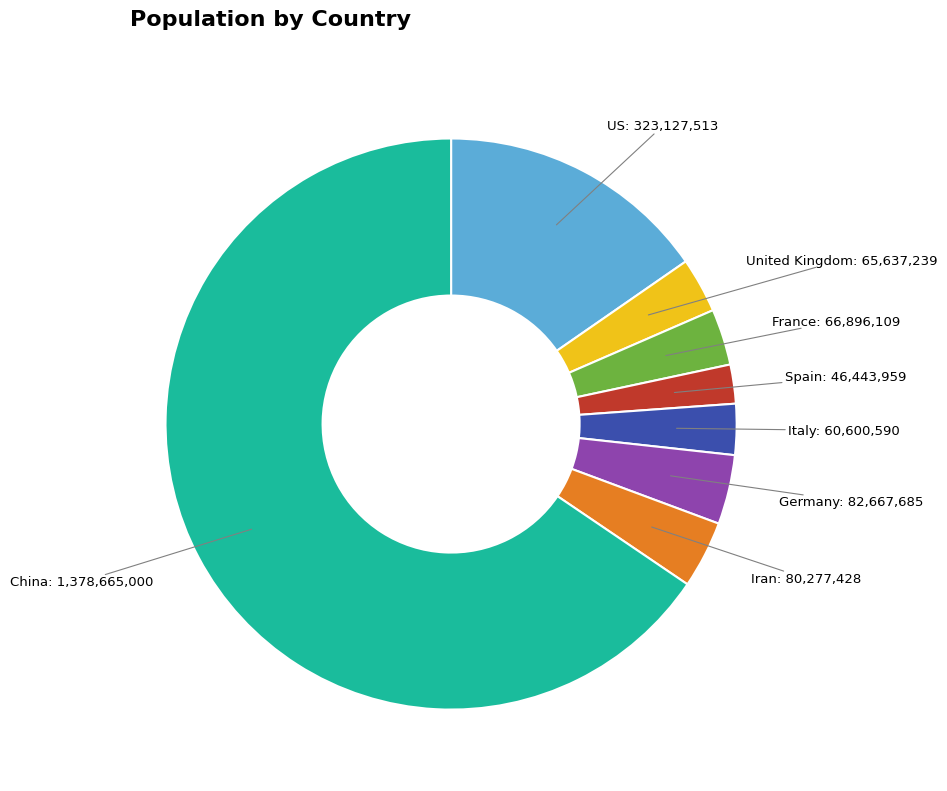

Is there any slice that represents more than half of the pie?

Yes